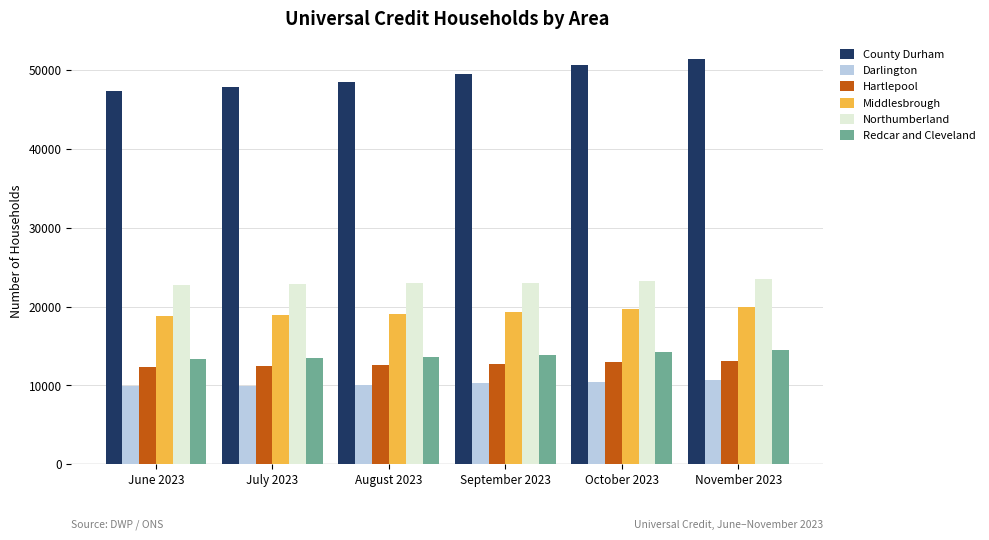

True or false: Northumberland has a value of 13659 at November 2023.

False